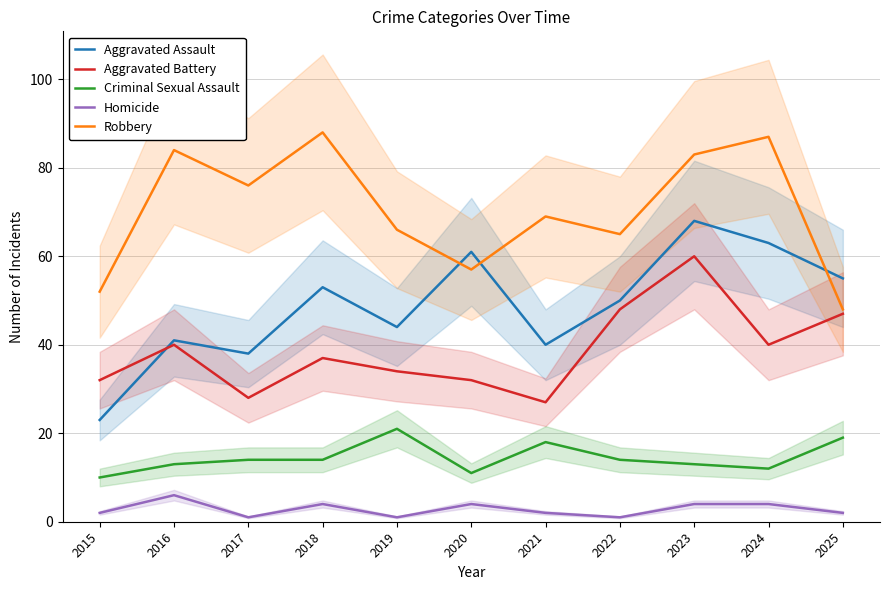

What is the average value of the Aggravated Assault series?

49